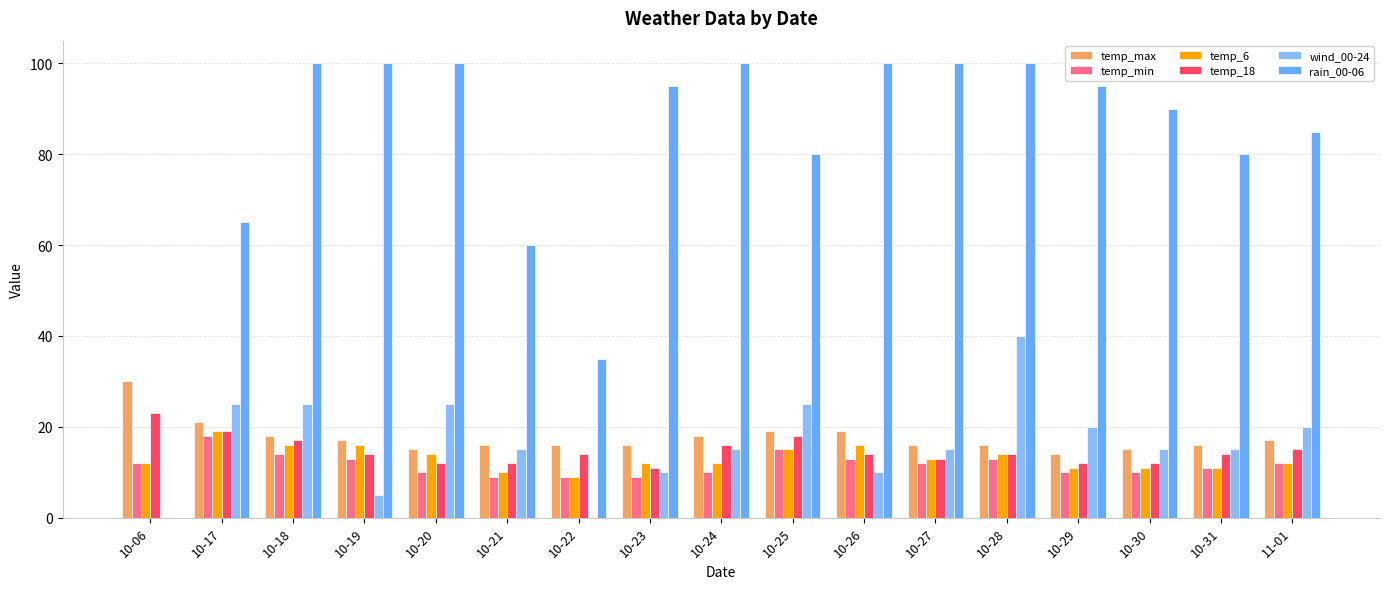

What is the sum of the wind_00-24 values at 10-21 and 10-23?

25